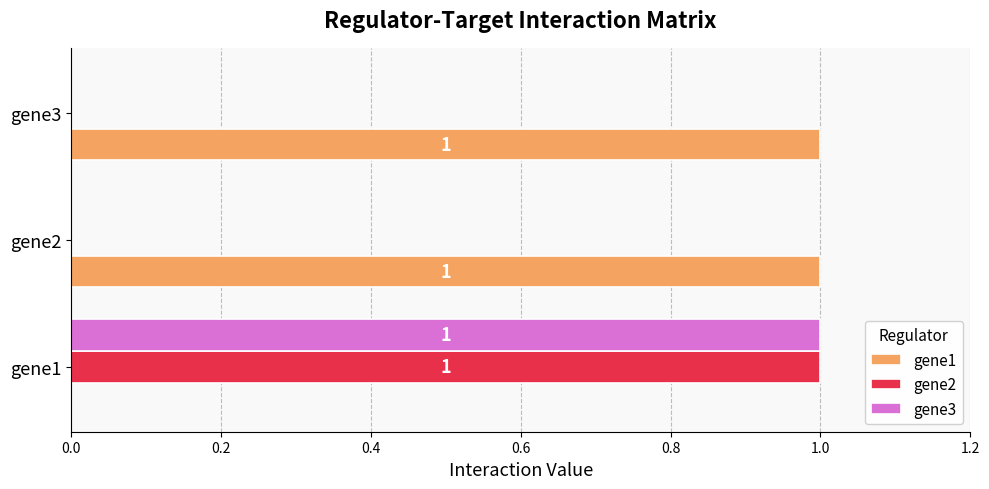

What is the highest value of the gene1 series?

1